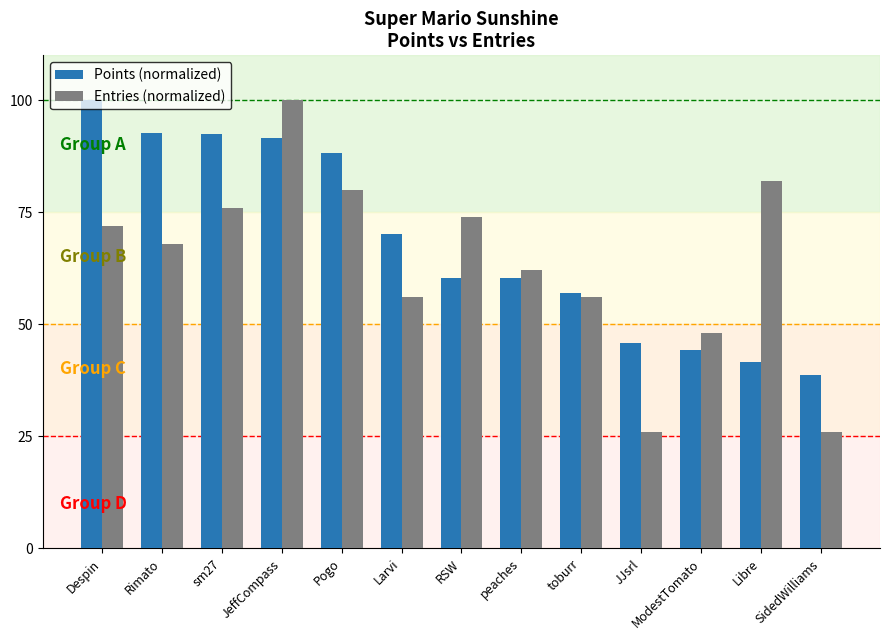

Read the Entries (normalized) value at Pogo.

80.0